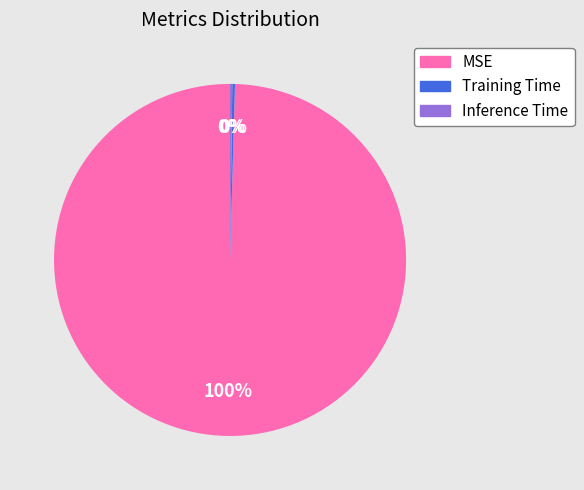

What is the largest slice in the pie chart?

MSE